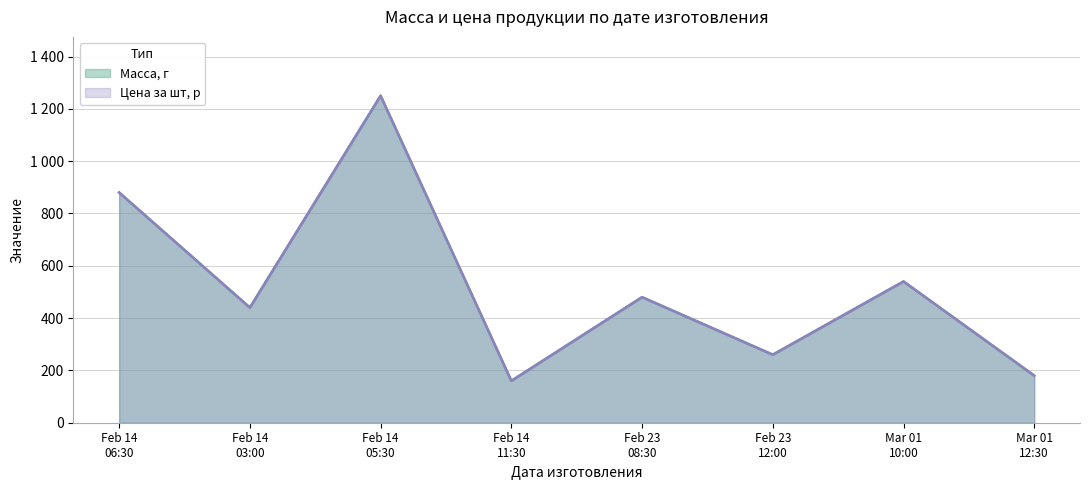

How many distinct data groups are displayed?

2